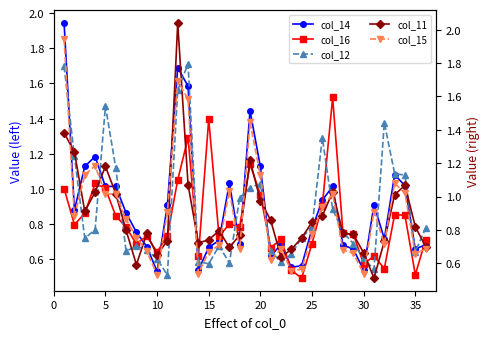

True or false: col_16 has more than 1 interior local peaks.

True